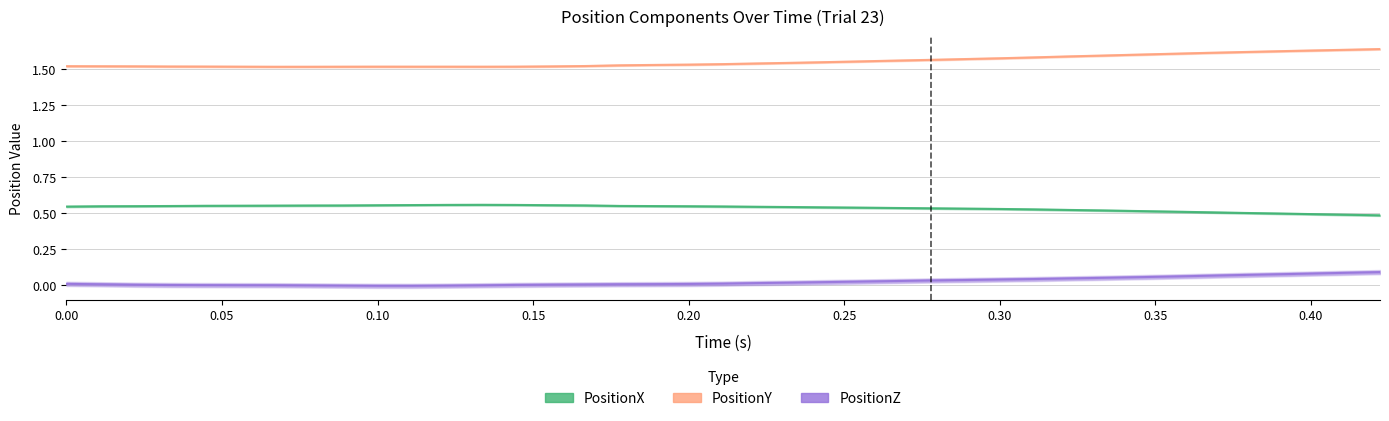

Which series has the largest range (max minus min)?

PositionY